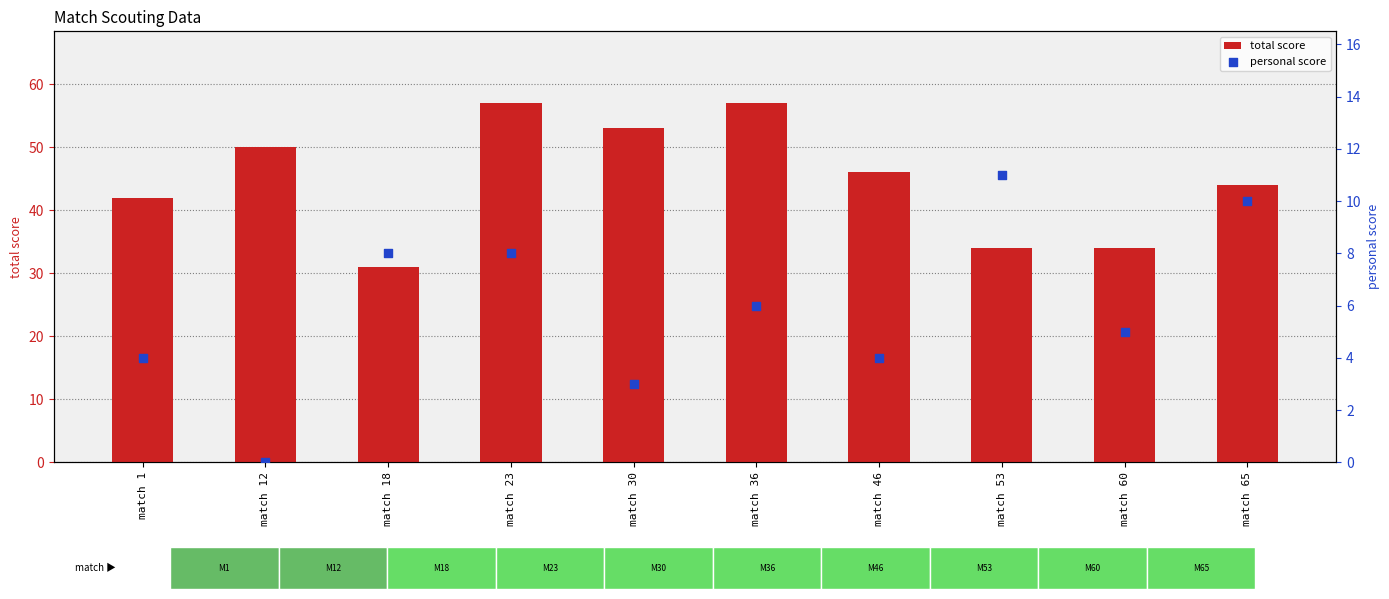

What is the total value across all series at match 30?

56